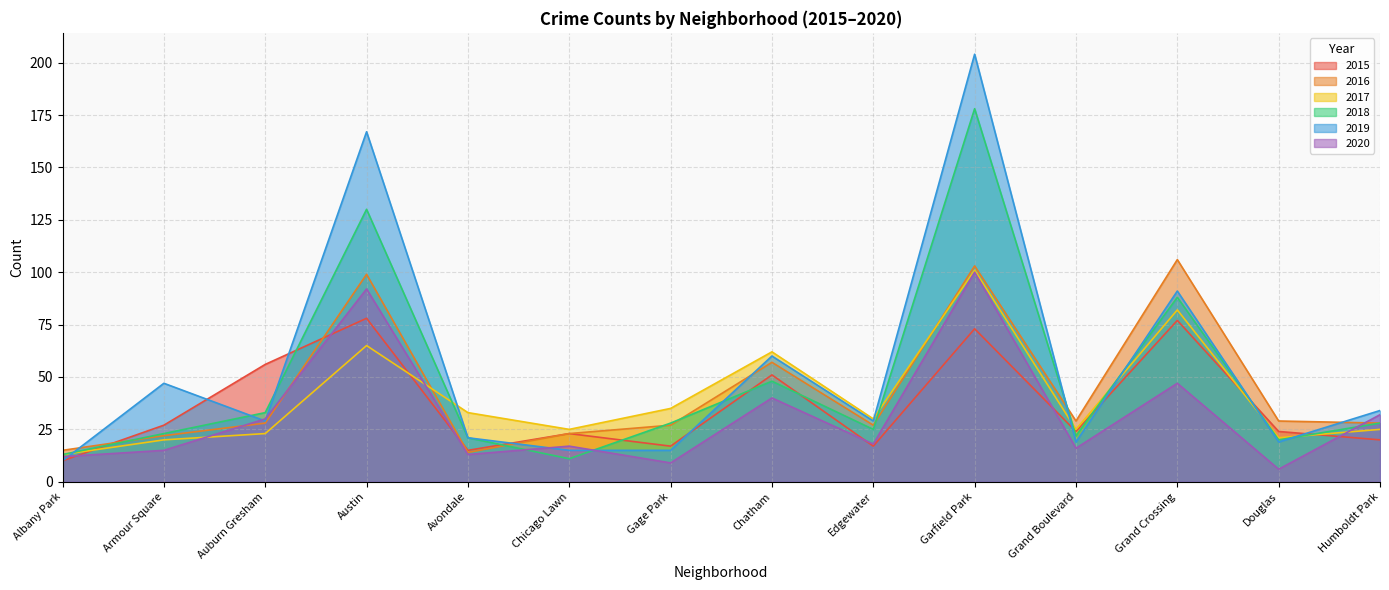

The 2019 series shows 19 at Grand Boulevard. True or false?

True